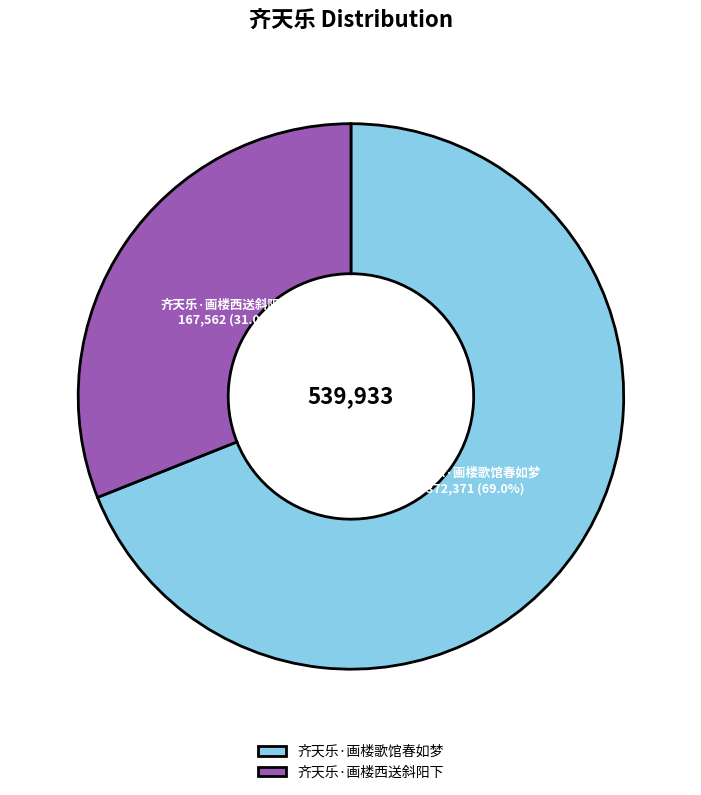

Rank the categories by value from lowest to highest.

齐天乐·画楼西送斜阳下, 齐天乐·画楼歌馆春如梦